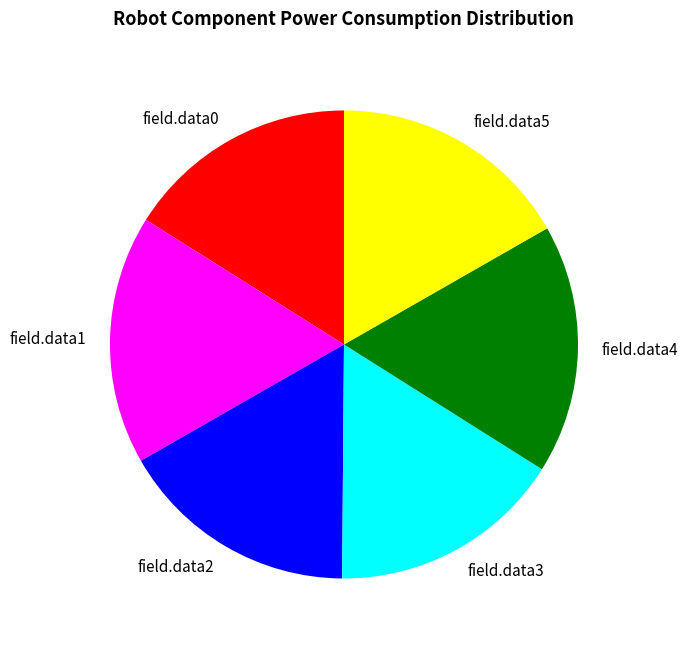

Is there a majority slice in this chart?

No